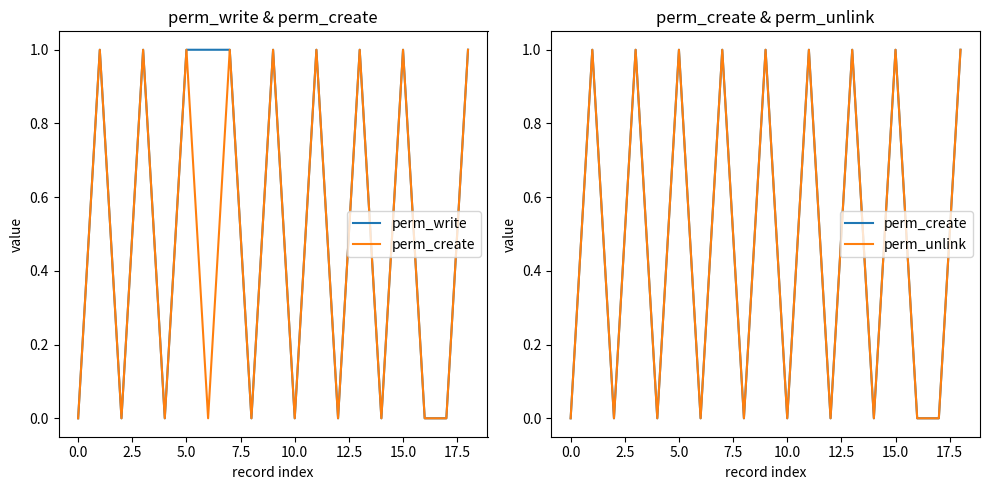

Count the perm_create values in the range 0 to 1.

19